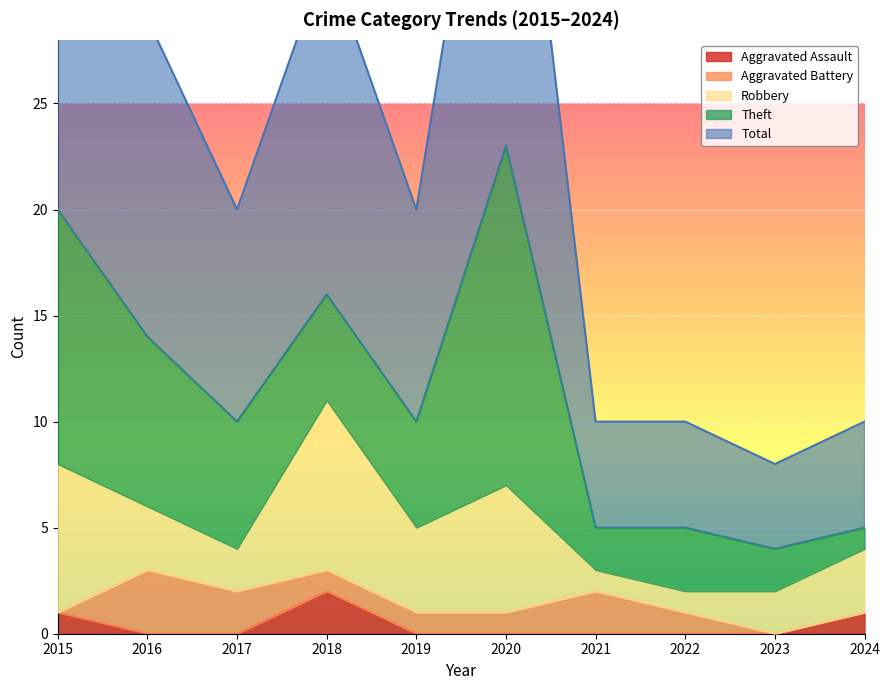

Is it true that Aggravated Assault equals -1 at 2021?

False